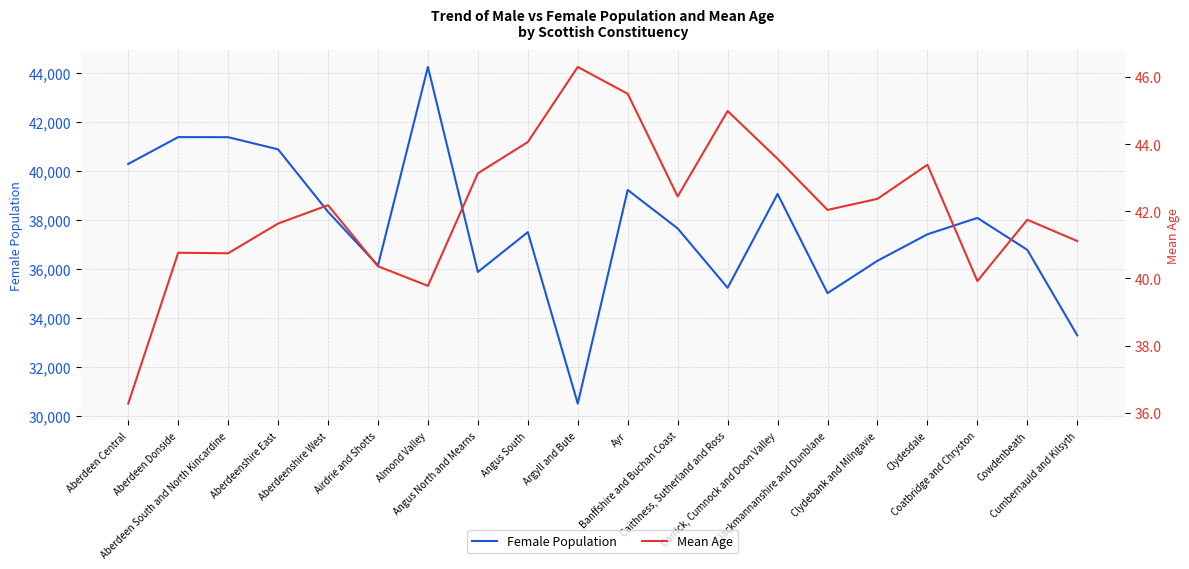

Which has a higher value, Coatbridge and Chryston or Clydebank and Milngavie?

Coatbridge and Chryston